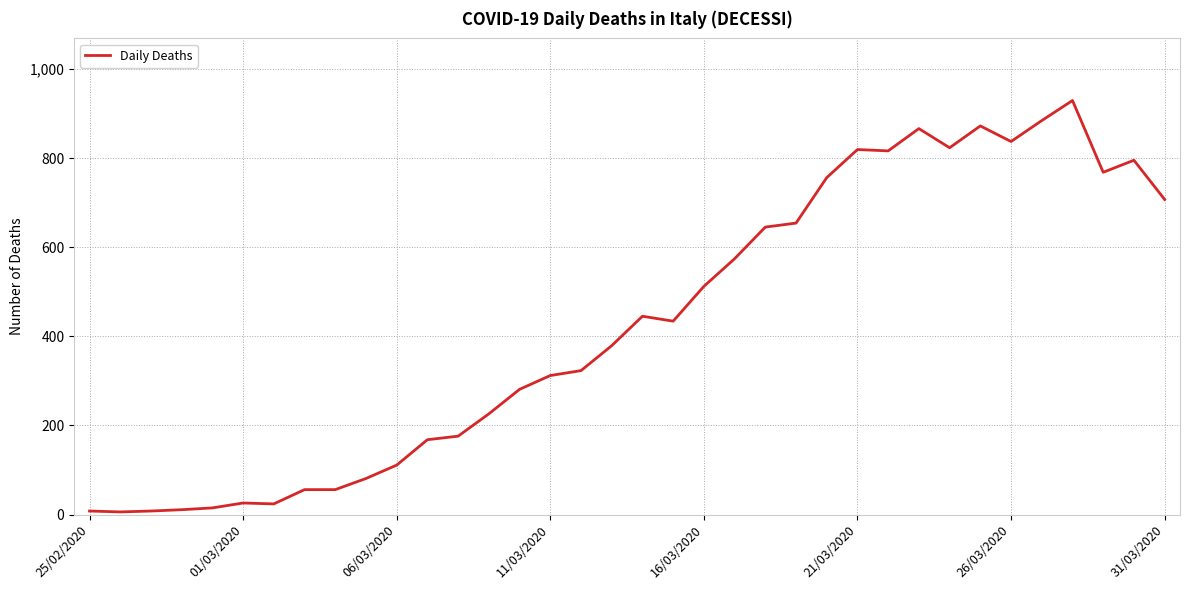

How many lines are shown in the chart?

1